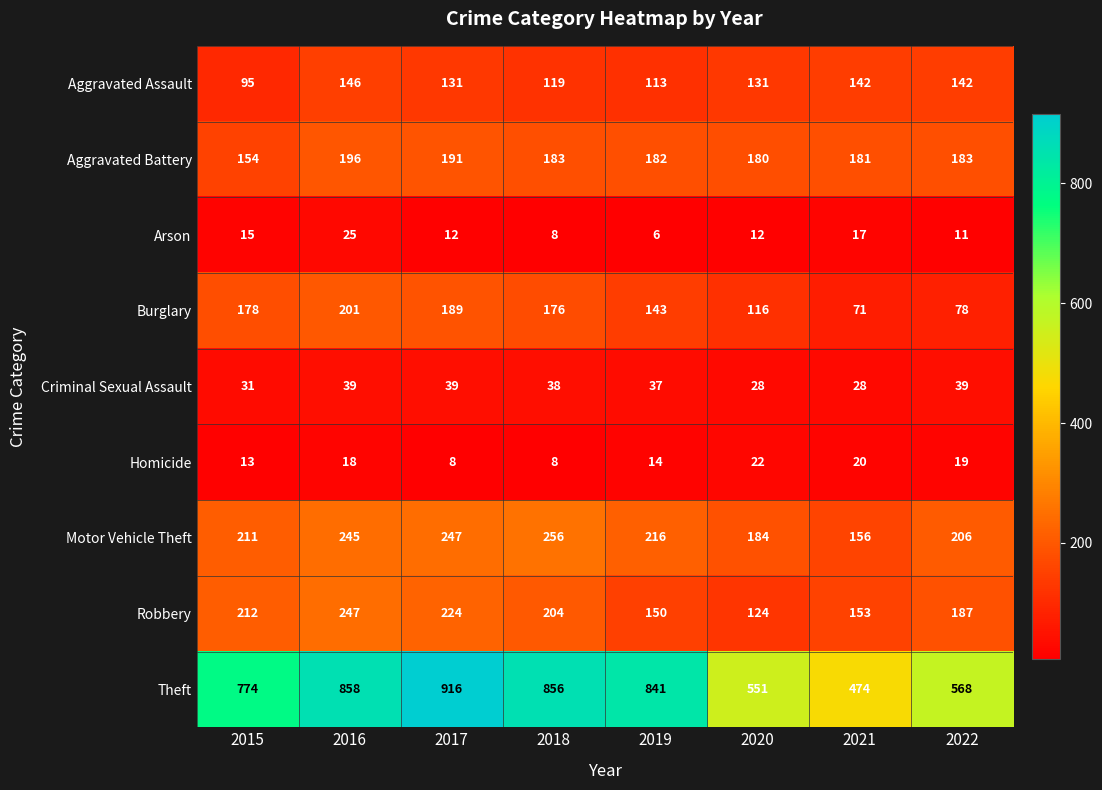

Which category has the highest value in the Robbery series?

2016